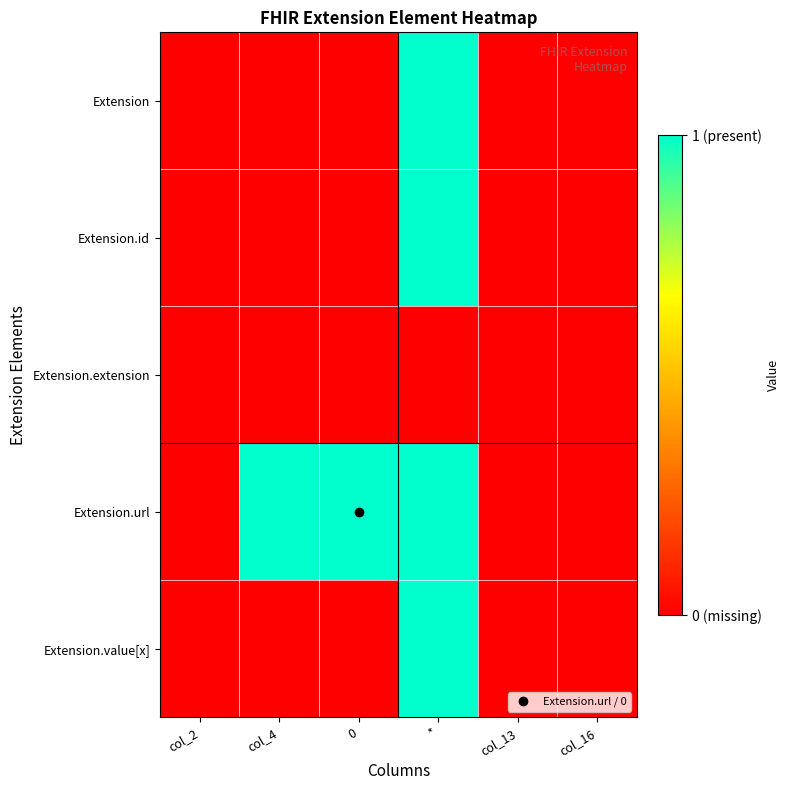

Reading left to right, transcribe all the data shown in this chart.

Extension: col_2=0	col_4=0	0=0	*=1	col_13=0	col_16=0
Extension.id: col_2=0	col_4=0	0=0	*=1	col_13=0	col_16=0
Extension.extension: col_2=0	col_4=0	0=0	*=0	col_13=0	col_16=0
Extension.url: col_2=0	col_4=1	0=1	*=1	col_13=0	col_16=0
Extension.value[x]: col_2=0	col_4=0	0=0	*=1	col_13=0	col_16=0